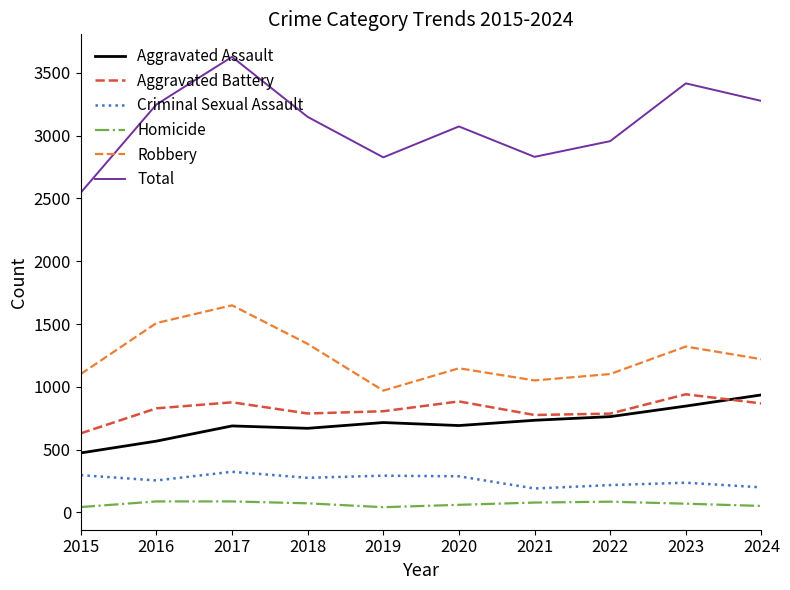

The value of Robbery at 2016 is 1508. True or false?

True